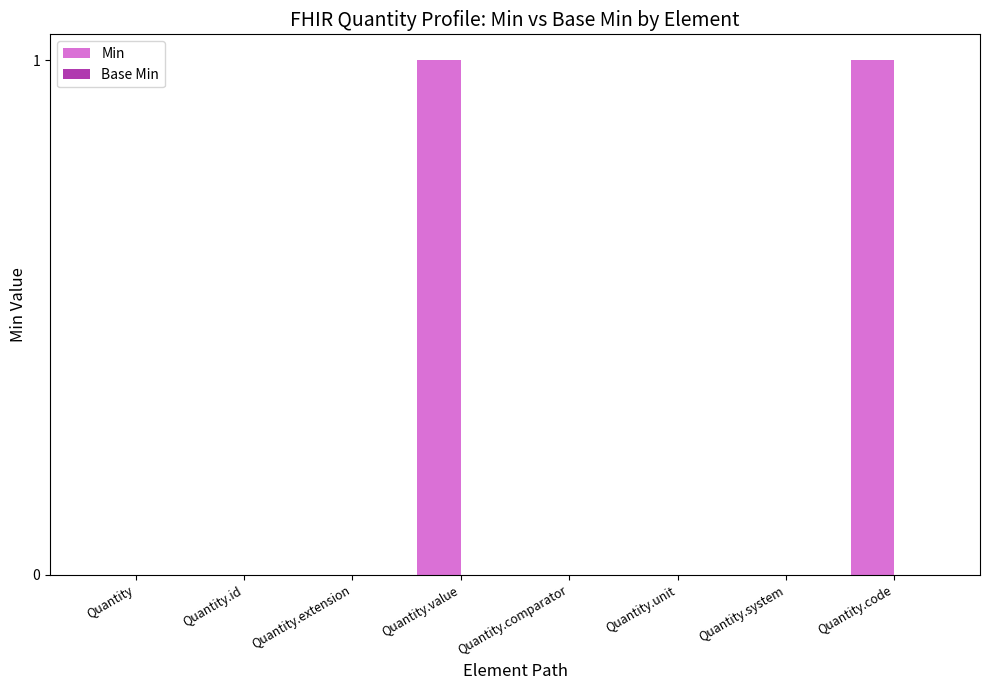

Count the number of categories in the chart.

8